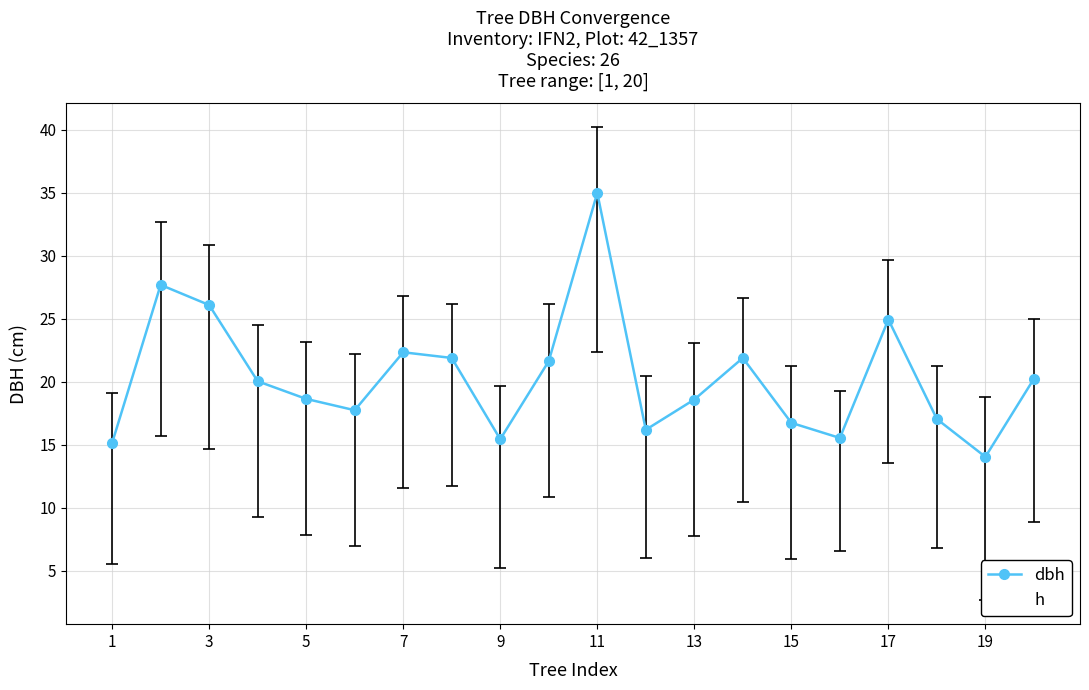

True or false: dbh has more than 0 interior local peaks.

True